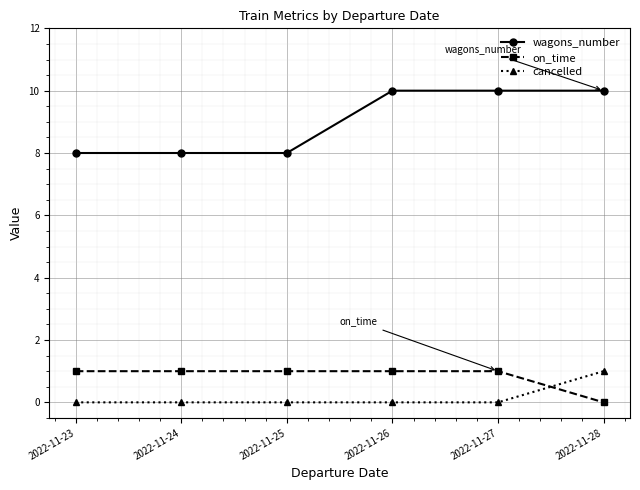

True or false: wagons_number and cancelled intersect in this chart.

False